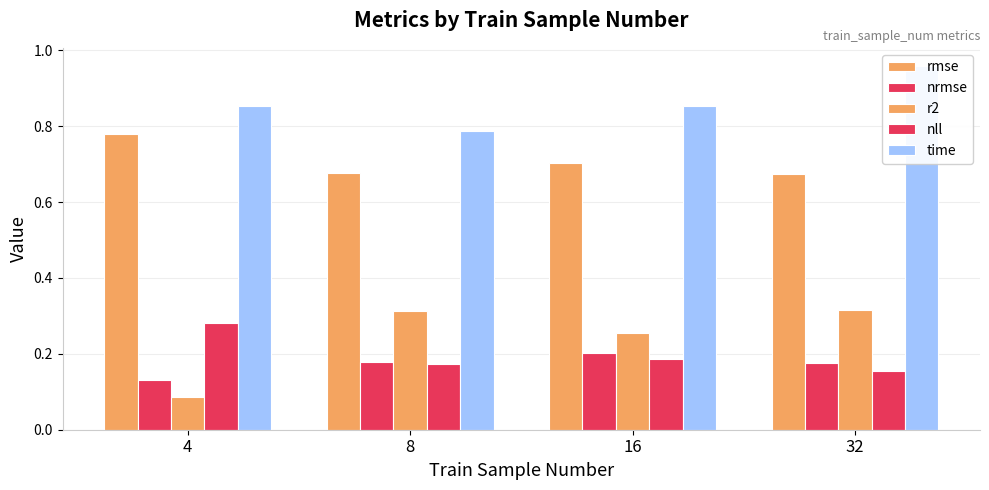

Which series has the largest total across all categories?

time